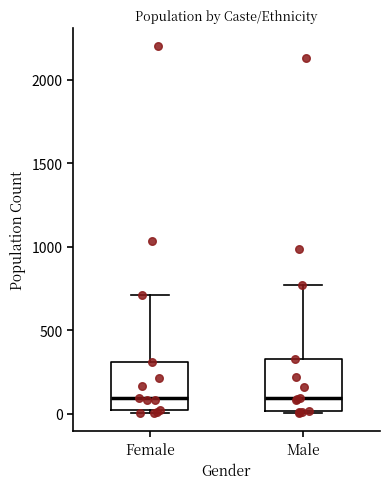

Reading left to right, read every box against the y-axis: the position of its median line, the range the box covers, and the ends of its whiskers. The values are not printed on the chart, so give them approximately, as read against the axis.

Female: median 100, box 0 to 300, whiskers 0 to 700
Male: median 100, box 0 to 350, whiskers 0 to 750